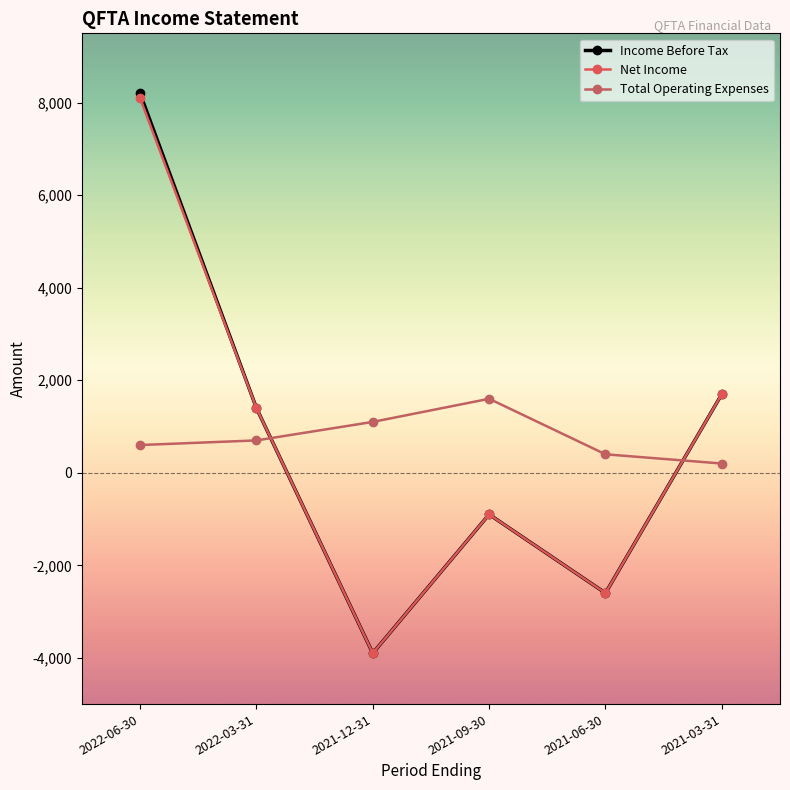

What value does the Net Income series have at 2021-06-30, to the nearest 50?

-2600